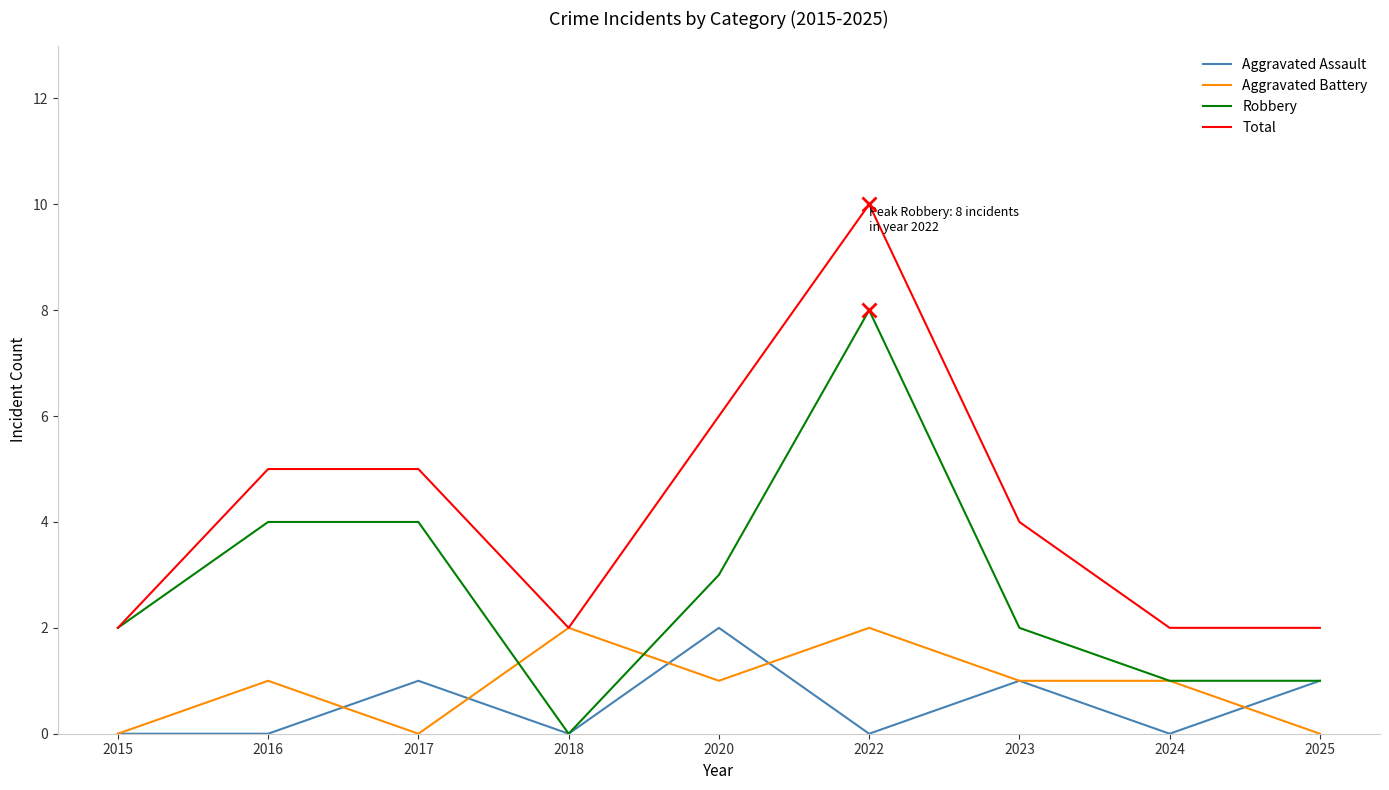

At which category is the sum across all series the highest?

2022